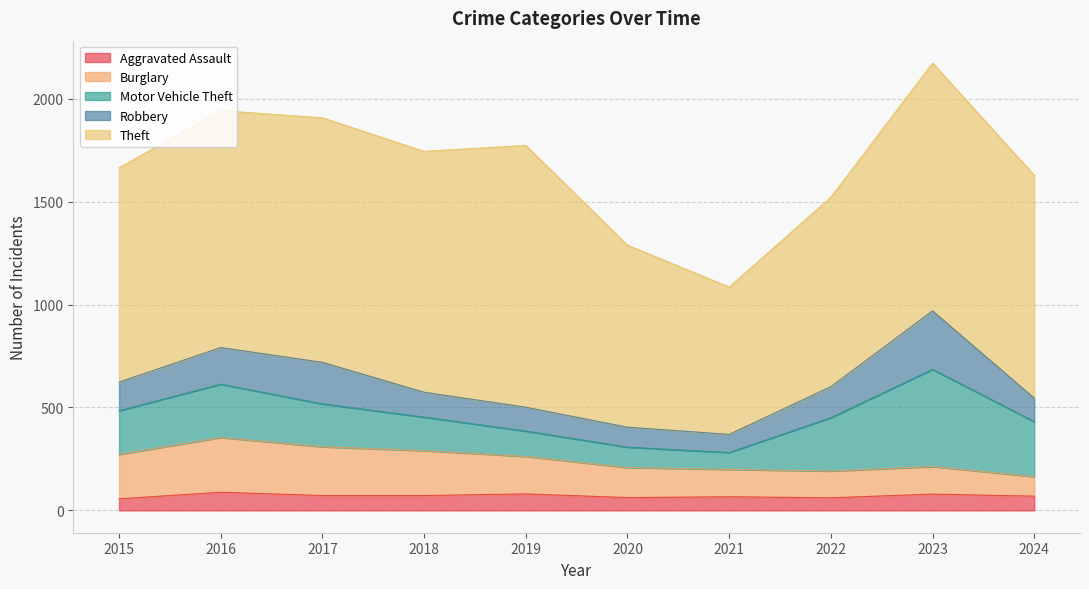

True or false: Motor Vehicle Theft has more than 0 interior local peaks.

True